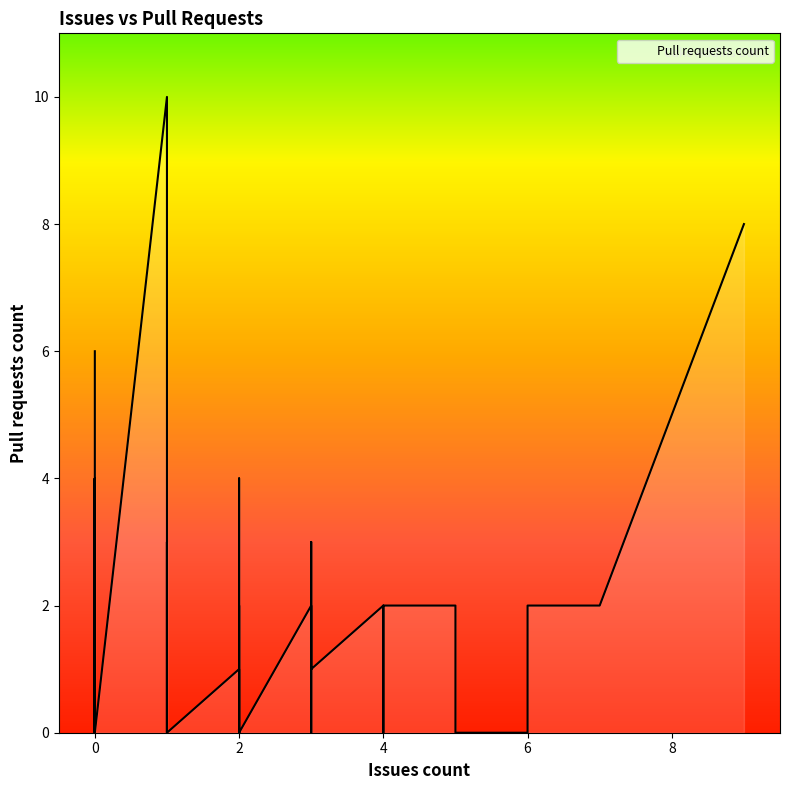

Where is the first local minimum?

2